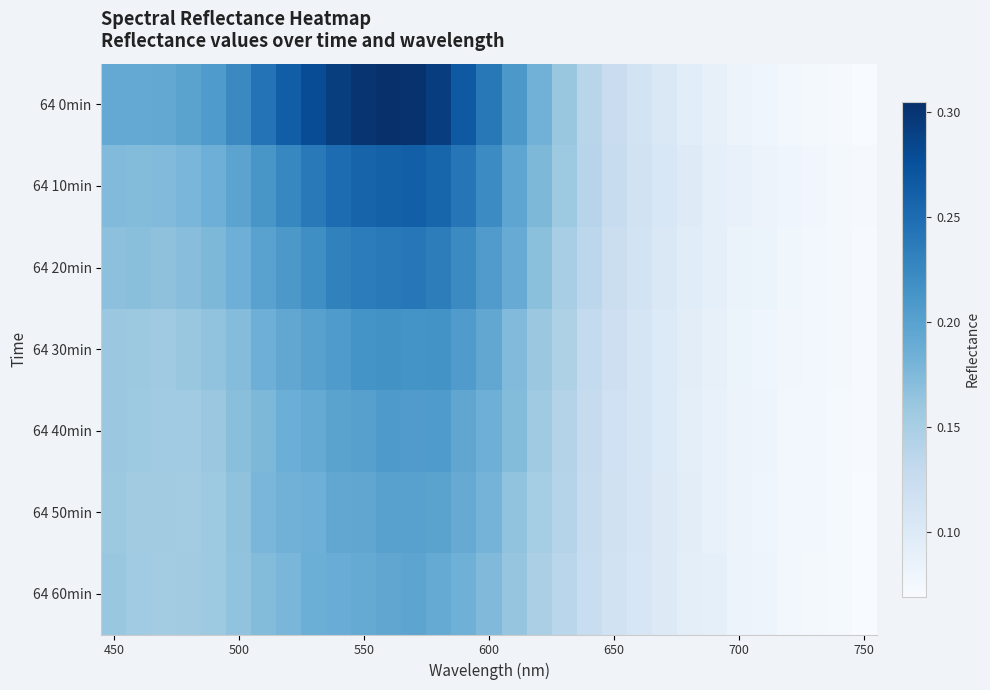

Which series has the widest spread of values?

64 0min